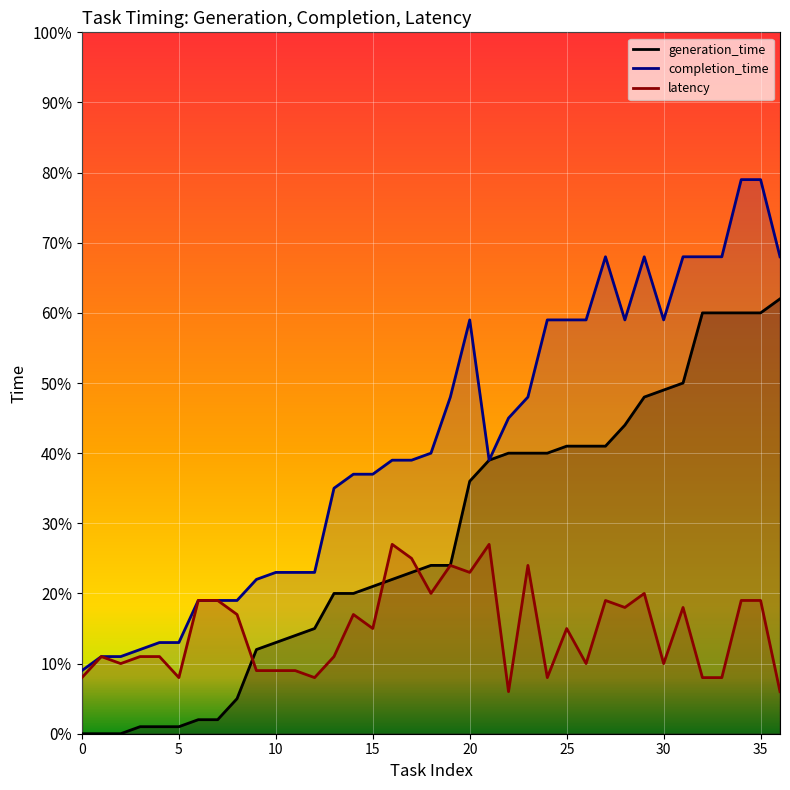

How many interior local valleys does the completion_time series have?

3